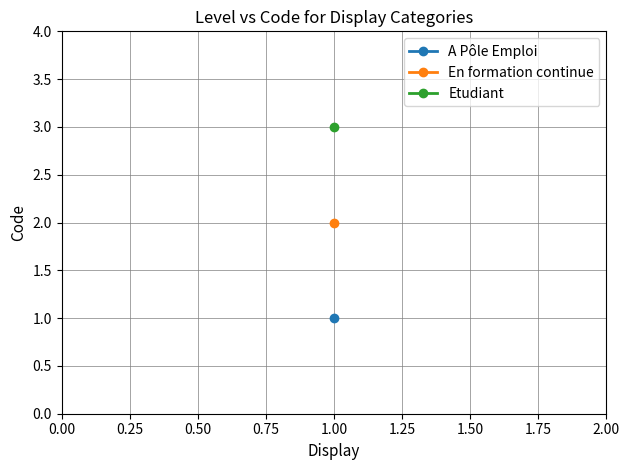

How many values are below 2?

1